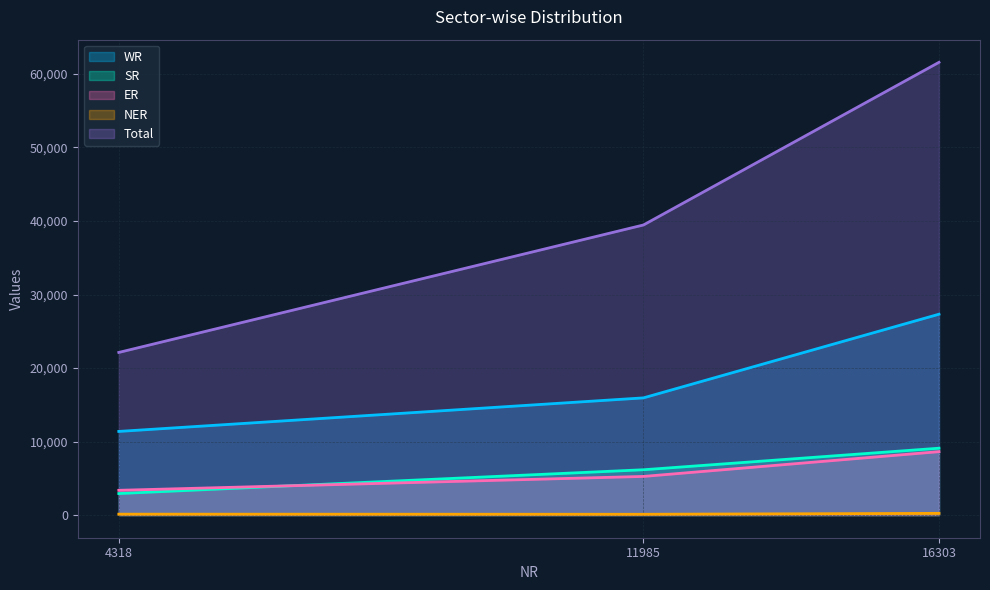

What is the greatest value displayed?

61588